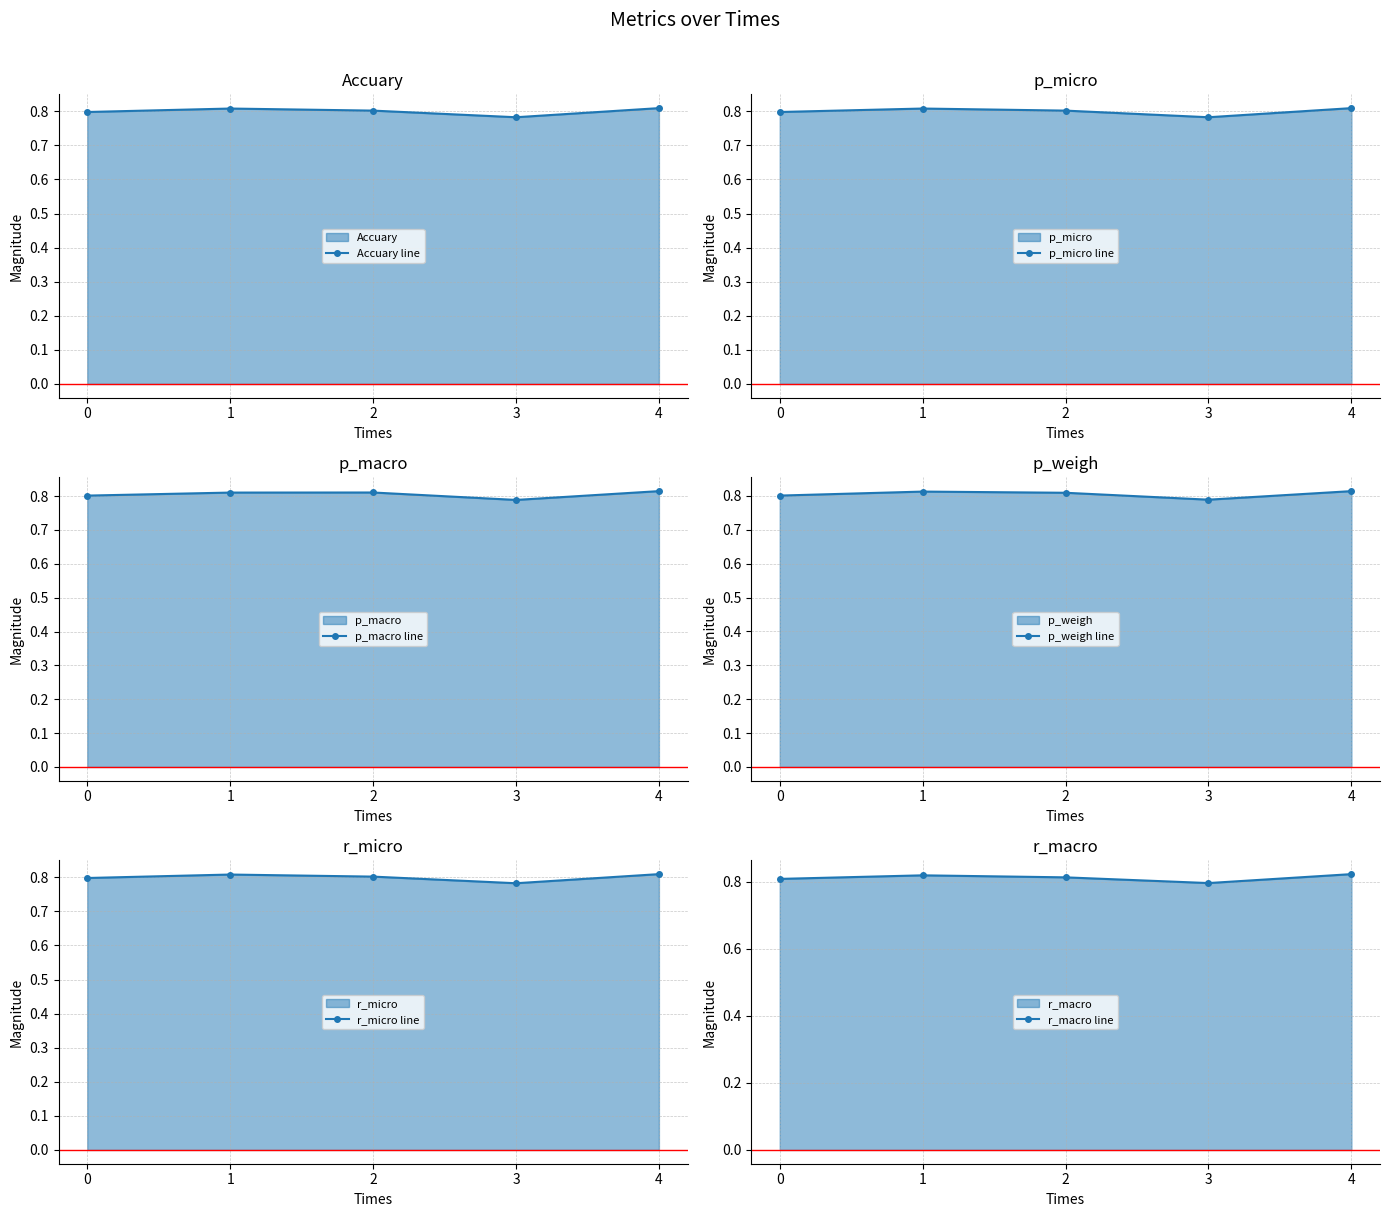

True or false: r_macro line has a value of 0.8 at 3.

True